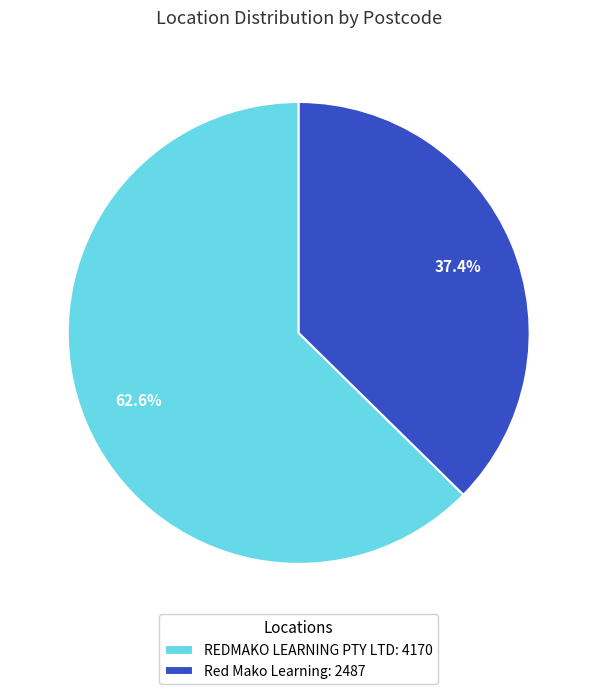

What percentage is NOT represented by Red Mako Learning?

62.6%